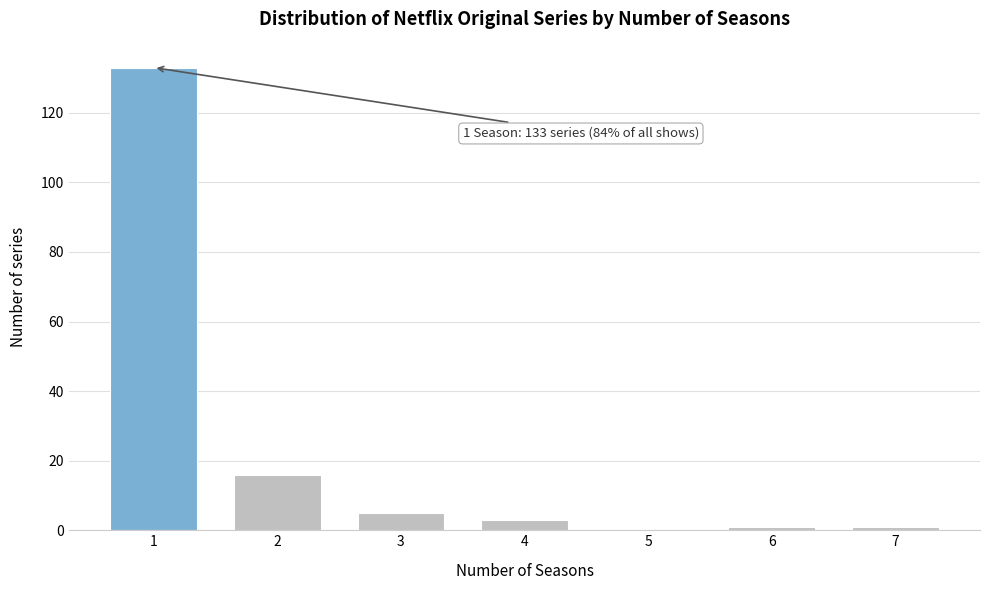

Reading left to right, transcribe all the data shown in this chart.

1=133	2=16	3=5	4=3	5=0	6=1	7=1